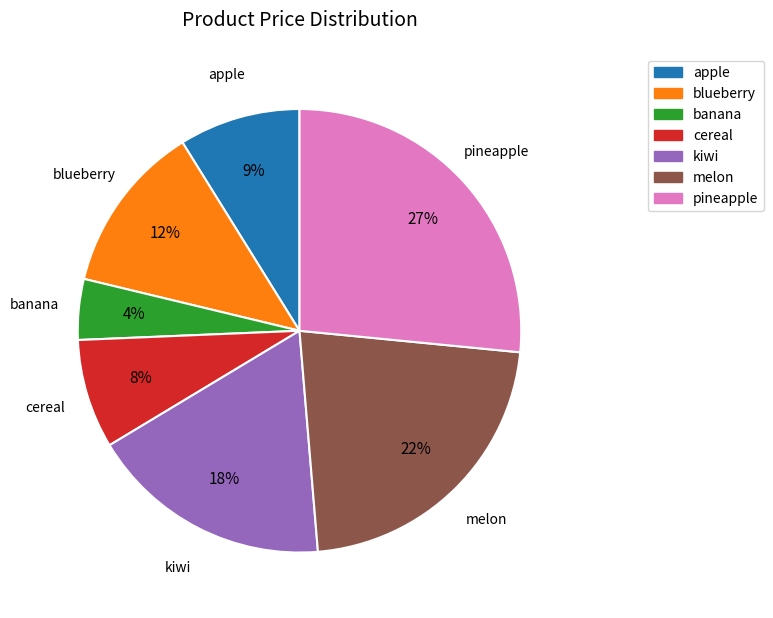

Which has a higher value, pineapple or apple?

pineapple